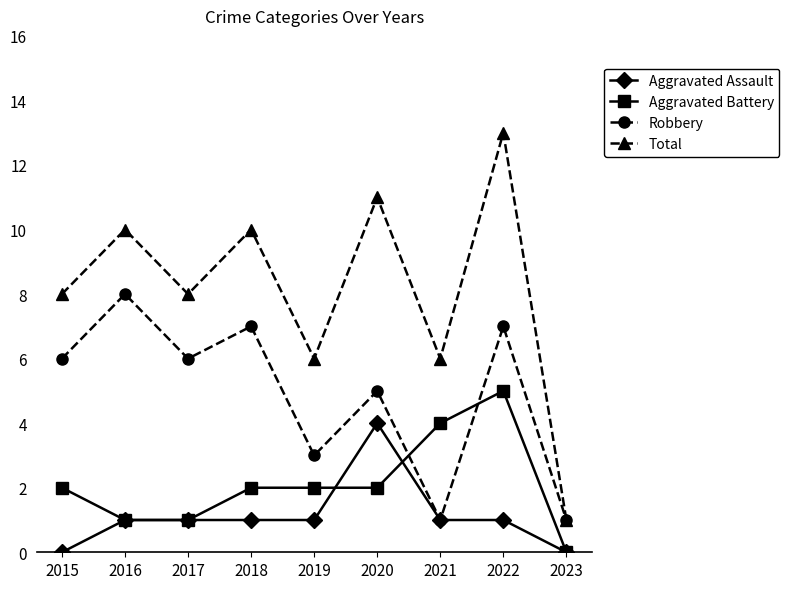

Reading right to left, what are all the values shown in this chart?

Aggravated Assault: 2023=0	2022=1	2021=1	2020=4	2019=1	2018=1	2017=1	2016=1	2015=0
Aggravated Battery: 2023=0	2022=5	2021=4	2020=2	2019=2	2018=2	2017=1	2016=1	2015=2
Robbery: 2023=1	2022=7	2021=1	2020=5	2019=3	2018=7	2017=6	2016=8	2015=6
Total: 2023=1	2022=13	2021=6	2020=11	2019=6	2018=10	2017=8	2016=10	2015=8